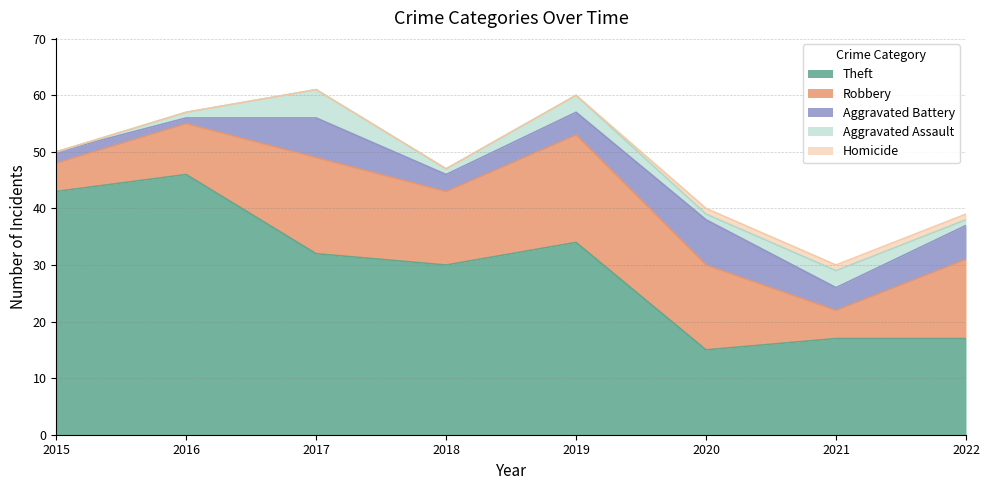

What is the approximate value of Aggravated Battery at 2018?

3